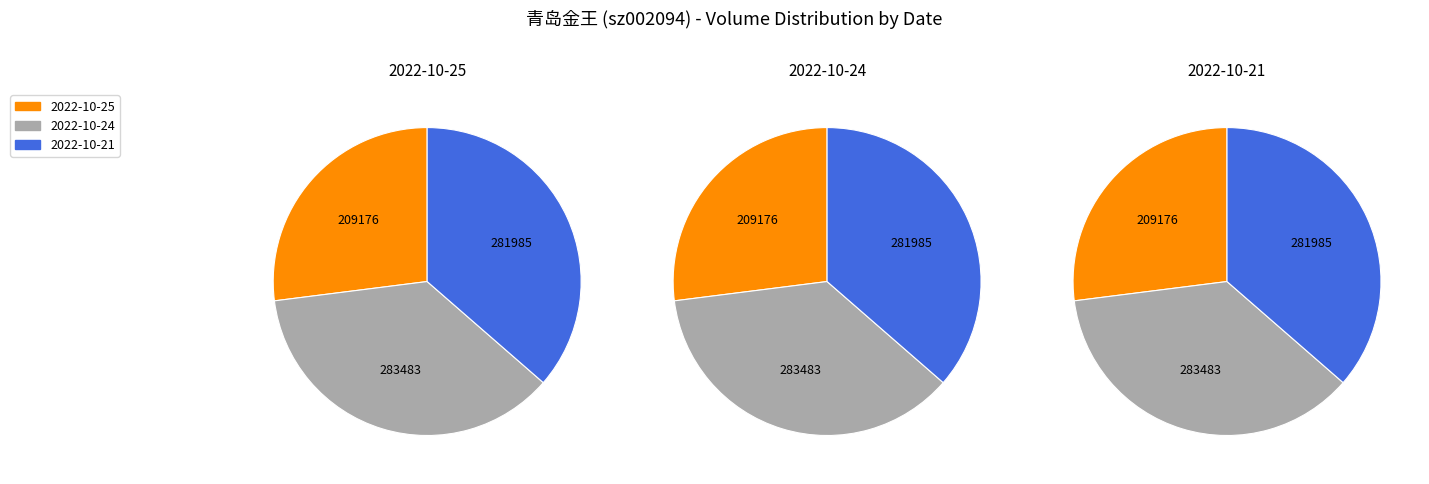

To the nearest percent, what portion does 2022-10-24 represent?

37%